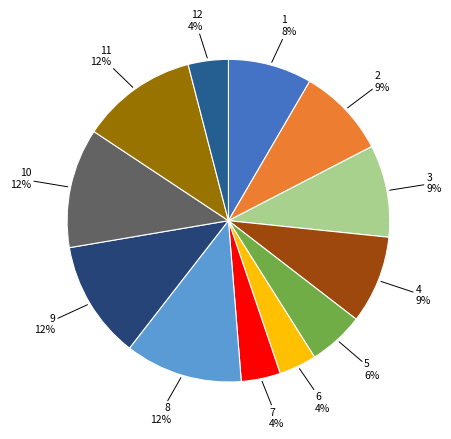

To the nearest percent, what is the difference between the largest and smallest slice percentages?

8%